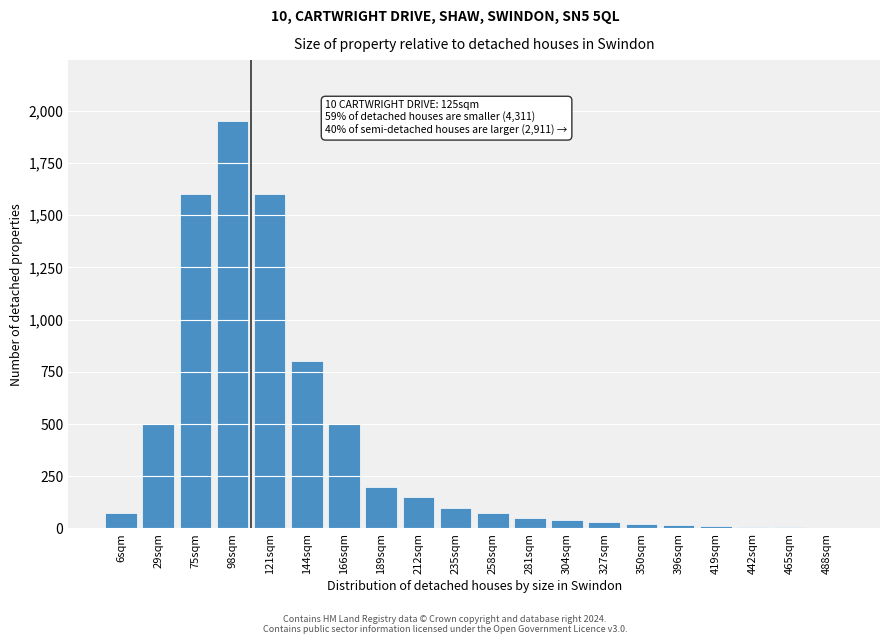

What is the maximum value shown in the chart?

1950